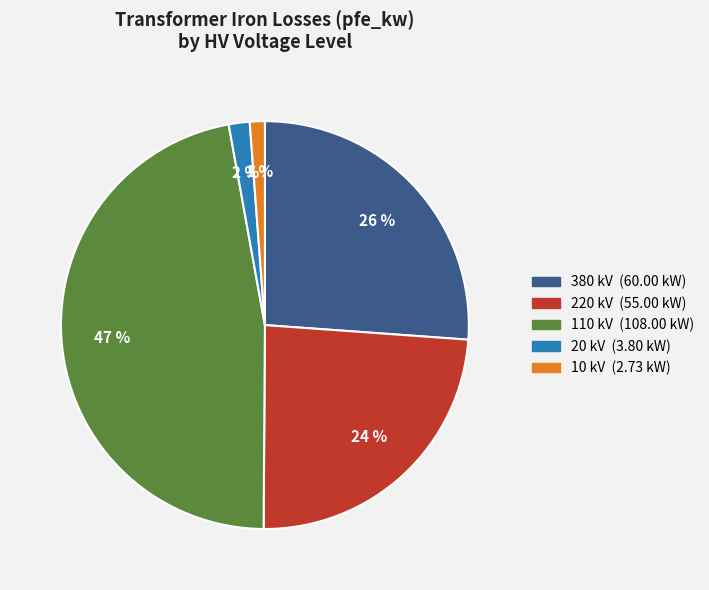

To the nearest percent, what is the difference between the largest and smallest slice percentages?

46%